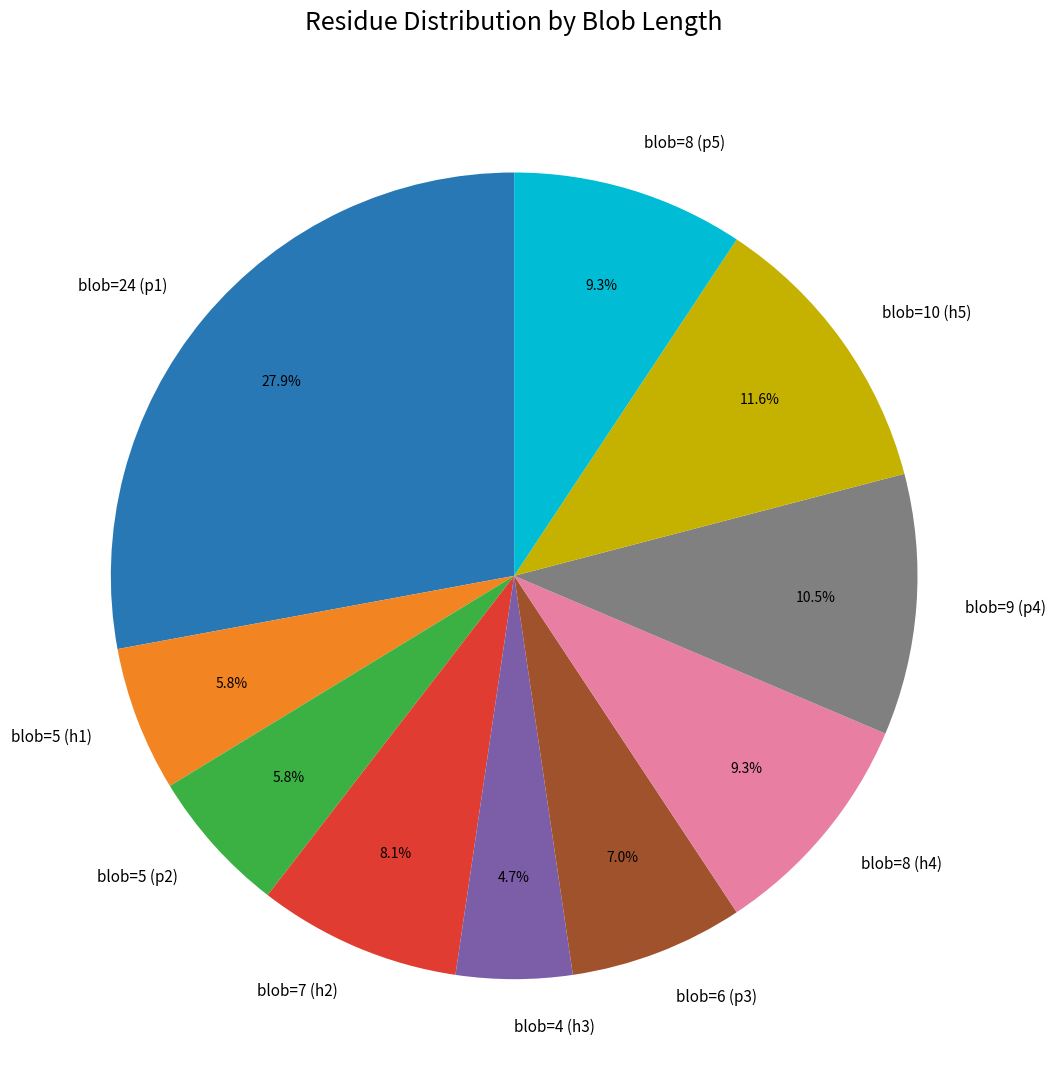

Do blob=5 (h1) and blob=24 (p1) together represent more than half of the pie?

No